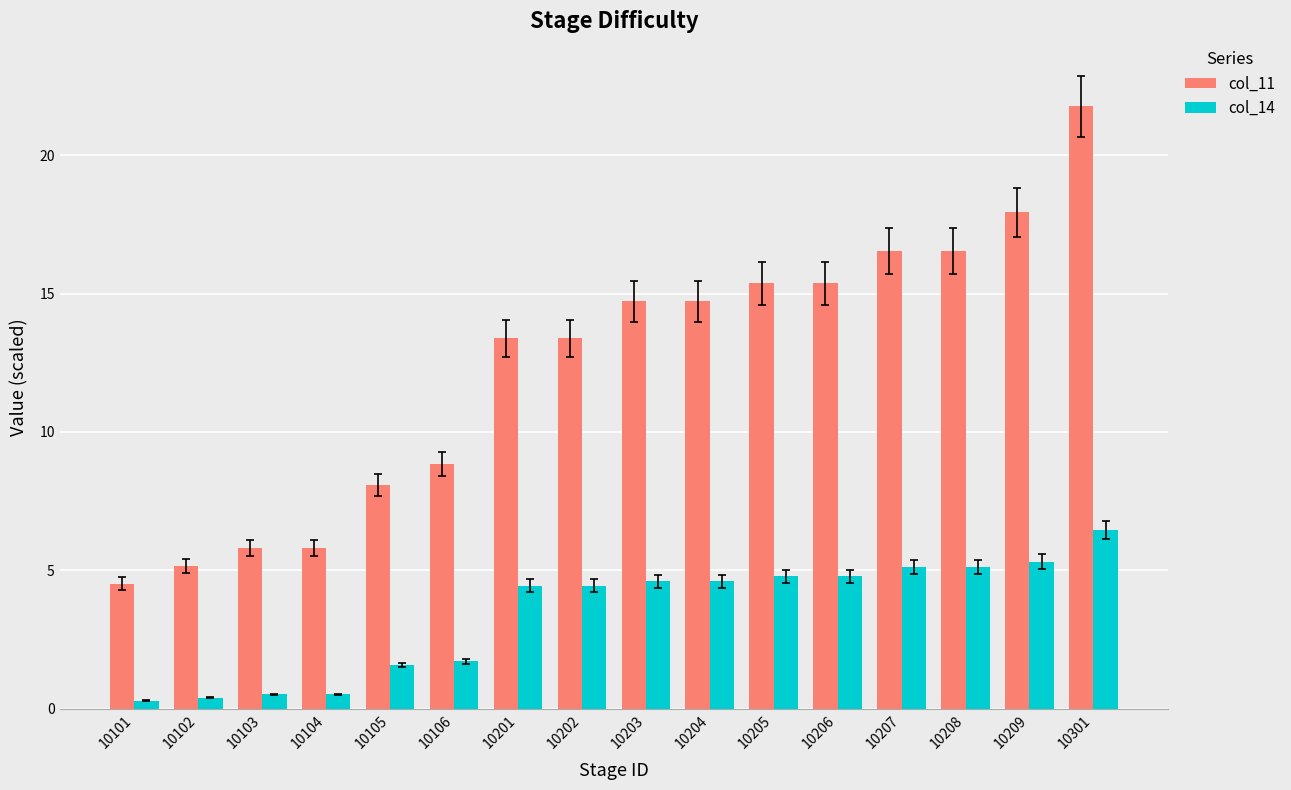

List the series in order of their overall mean, highest first.

col_11, col_14